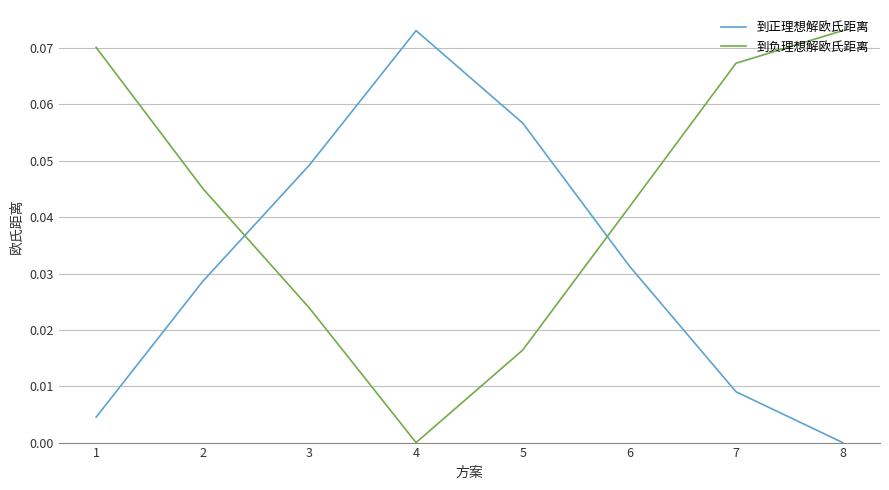

Which category has the lowest value in the 到正理想解欧氏距离 series?

8